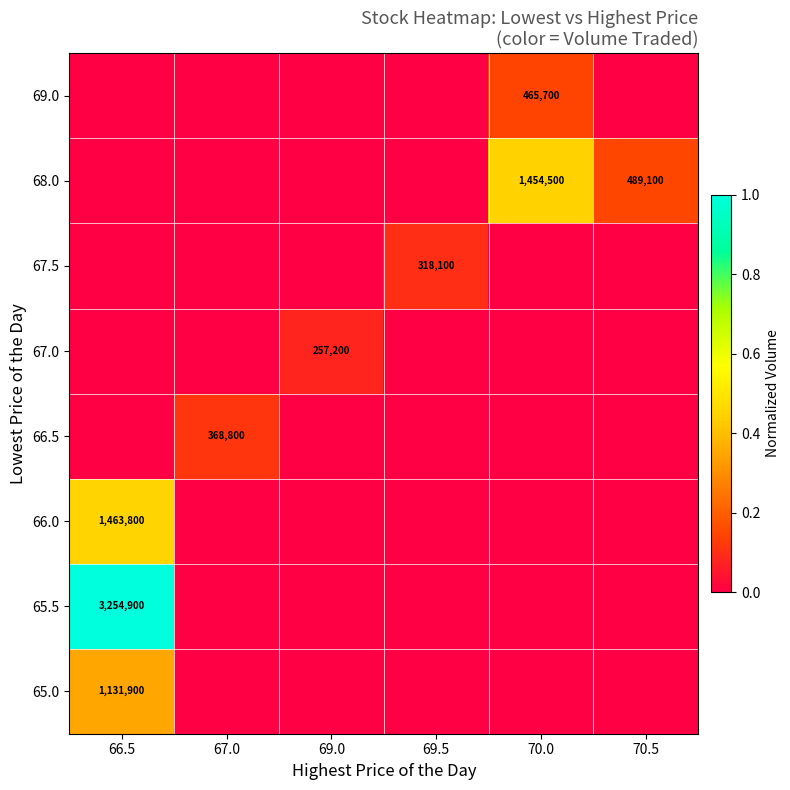

Reading left to right, extract all data points from this chart.

row_0: 66.5=0.3	67.0=0.0	69.0=0.0	69.5=0.0	70.0=0.0	70.5=0.0
row_1: 66.5=1.0	67.0=0.0	69.0=0.0	69.5=0.0	70.0=0.0	70.5=0.0
row_2: 66.5=0.4	67.0=0.0	69.0=0.0	69.5=0.0	70.0=0.0	70.5=0.0
row_3: 66.5=0.0	67.0=0.1	69.0=0.0	69.5=0.0	70.0=0.0	70.5=0.0
row_4: 66.5=0.0	67.0=0.0	69.0=0.1	69.5=0.0	70.0=0.0	70.5=0.0
row_5: 66.5=0.0	67.0=0.0	69.0=0.0	69.5=0.1	70.0=0.0	70.5=0.0
row_6: 66.5=0.0	67.0=0.0	69.0=0.0	69.5=0.0	70.0=0.4	70.5=0.2
row_7: 66.5=0.0	67.0=0.0	69.0=0.0	69.5=0.0	70.0=0.1	70.5=0.0